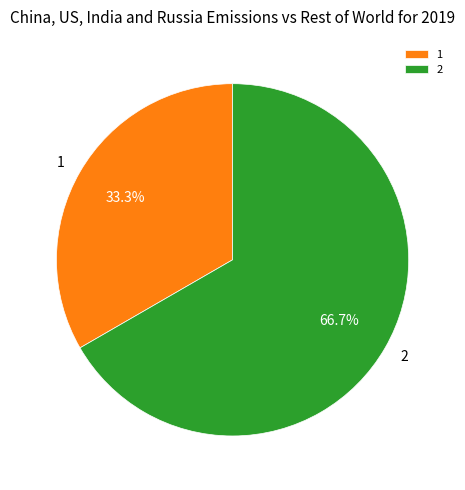

Rank the categories by value from highest to lowest.

2, 1